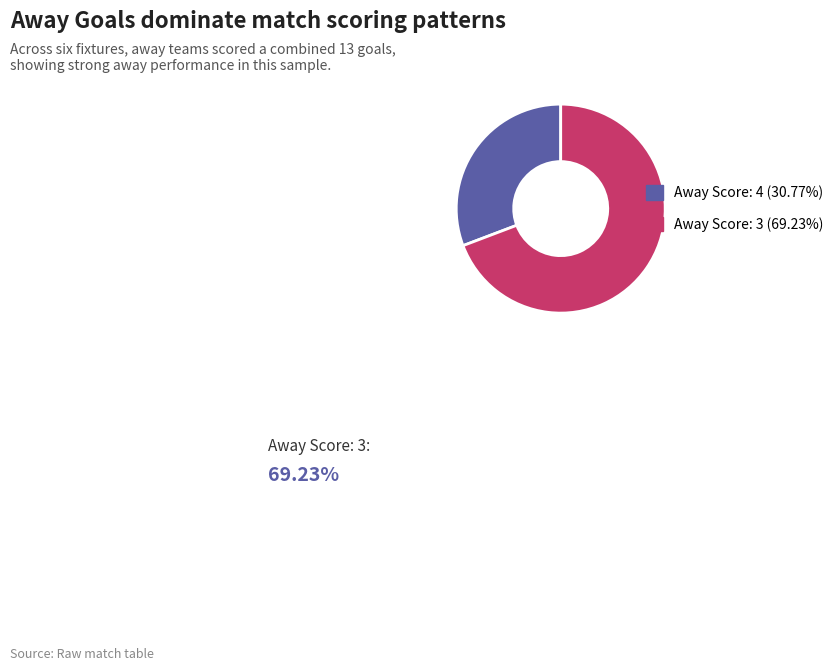

Is there a majority slice in this chart?

Yes